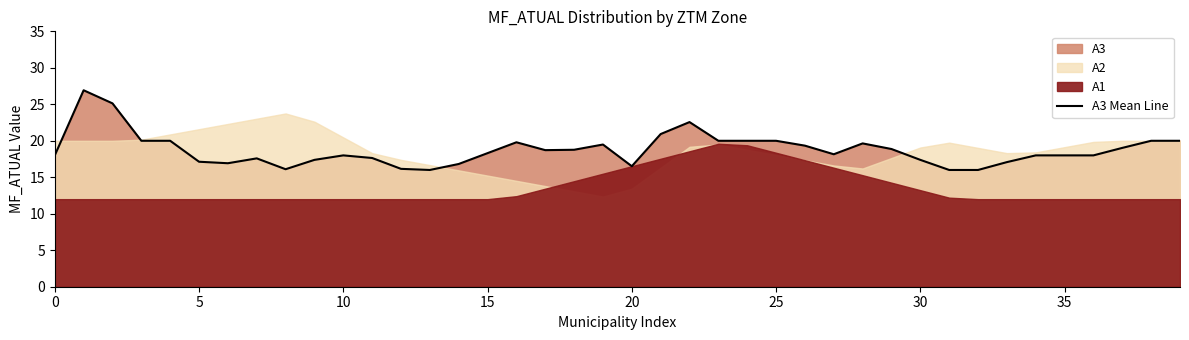

True or false: the data shows 6.2 at 27.

False